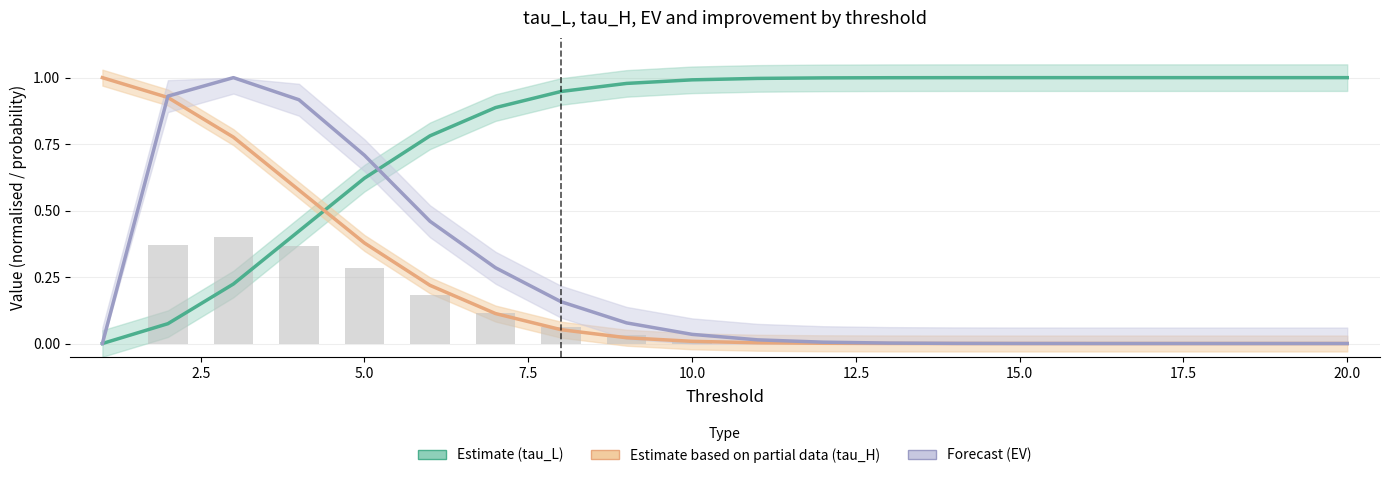

What is the sum of all tau_L (Estimate) values?

15.9